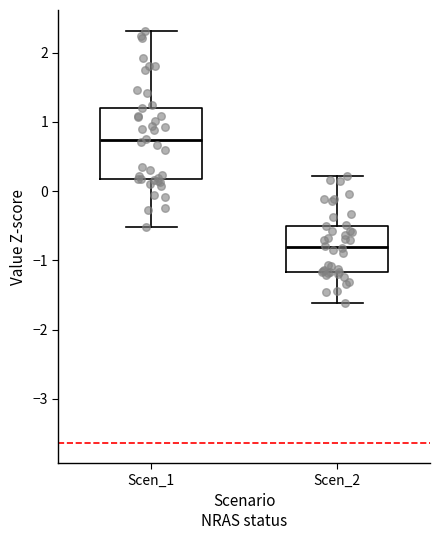

Reading left to right, read every box against the y-axis: the position of its median line, the range the box covers, and the ends of its whiskers. The values are not printed on the chart, so give them approximately, as read against the axis.

Scen_1: median 0.7, box 0.2 to 1.2, whiskers -0.5 to 2.3
Scen_2: median -0.8, box -1.2 to -0.5, whiskers -1.6 to 0.2